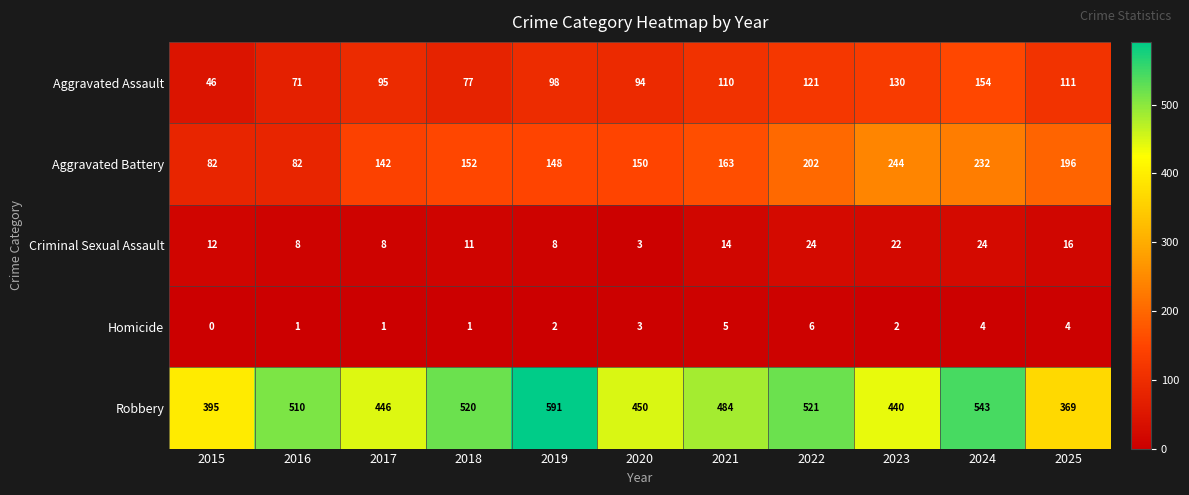

Which category has the highest value in the Robbery series?

2019